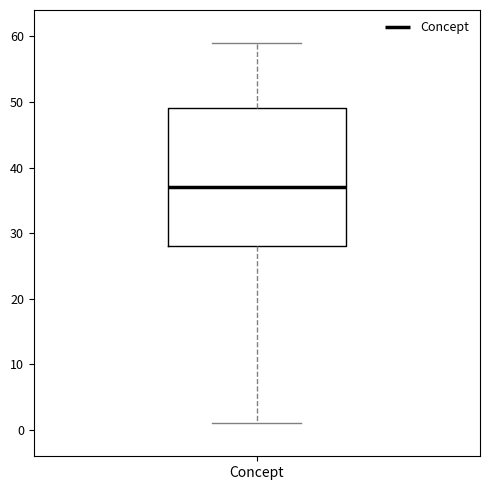

Where does the upper whisker of the box for Concept end on the y-axis? The values are not printed on the chart, so give them approximately, as read against the axis.

59